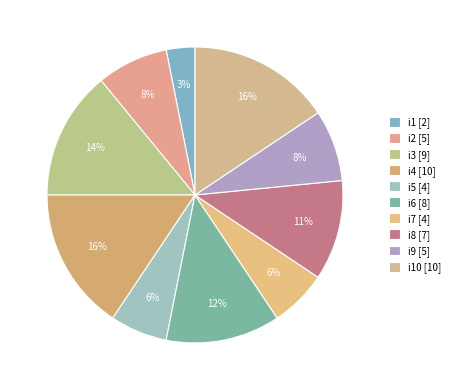

Rank the categories by value from highest to lowest.

i4, i10, i3, i6, i8, i2, i9, i5, i7, i1